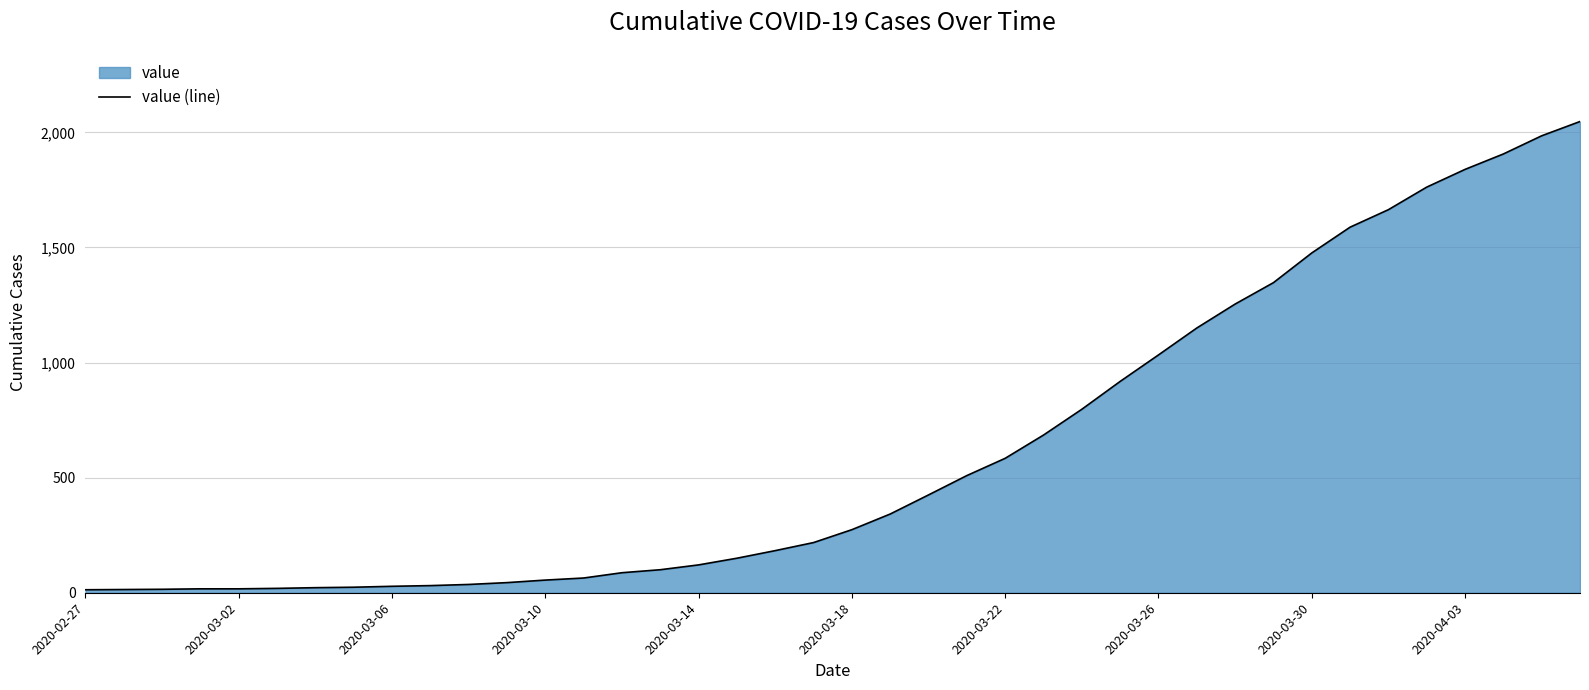

What is the greatest value displayed?

2047